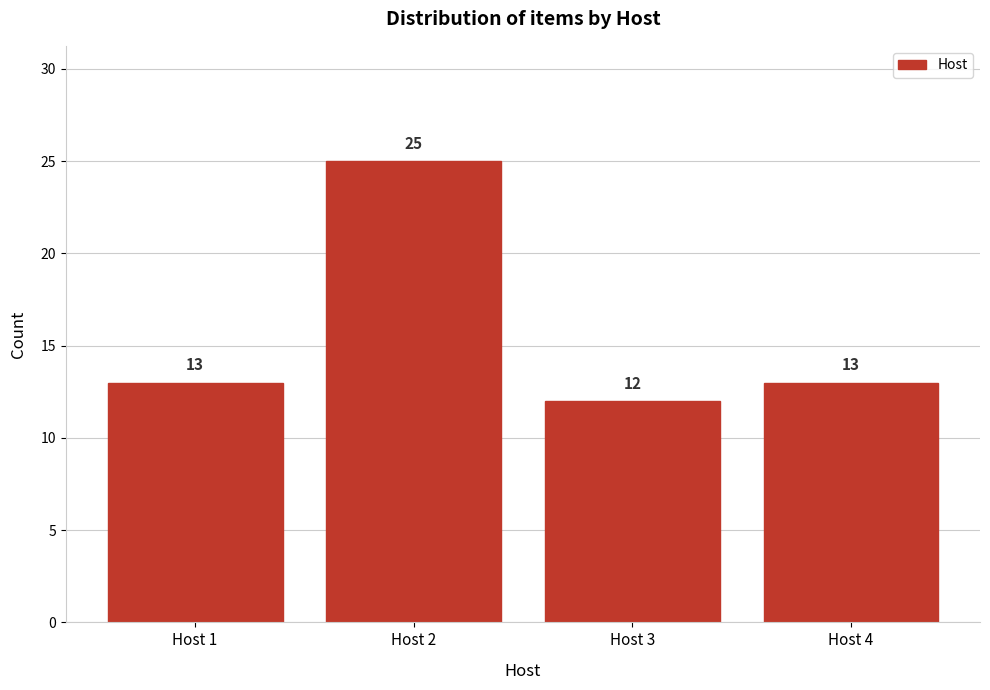

Reading left to right, list all the values displayed in this chart.

Host 1=13	Host 2=25	Host 3=12	Host 4=13